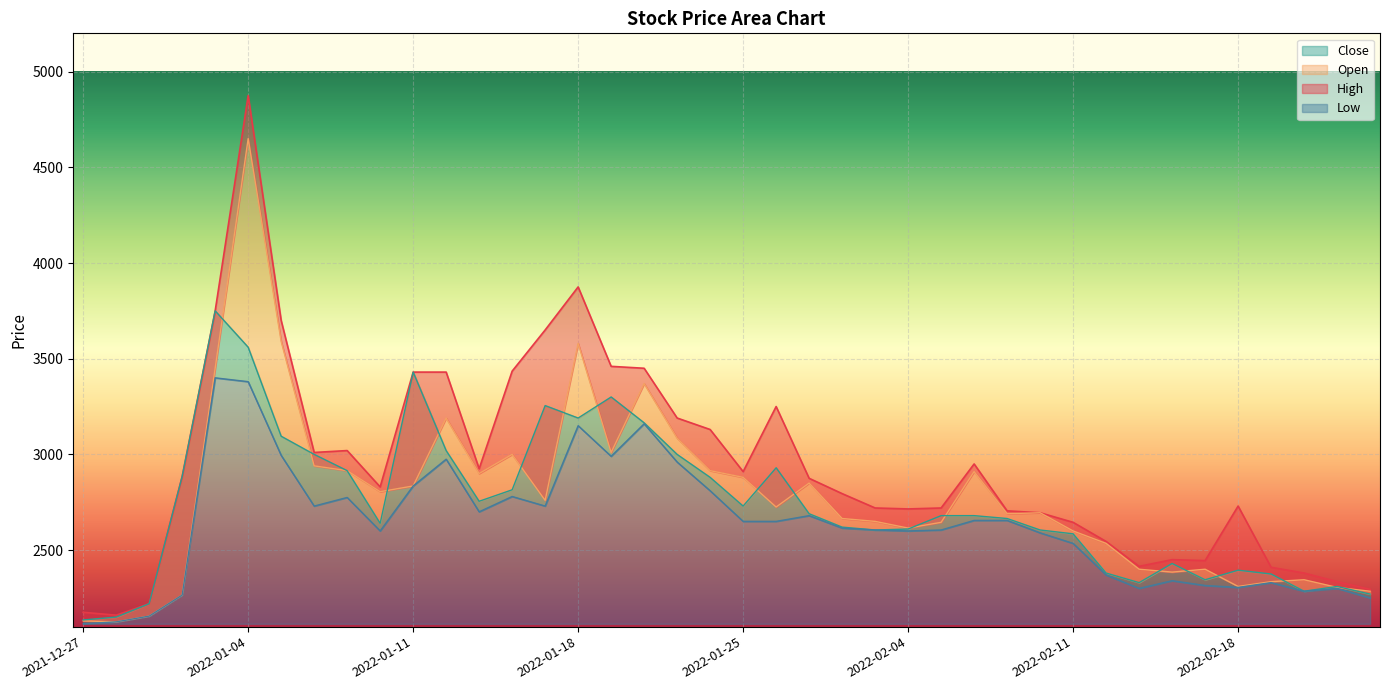

What is the value of the High point at the 33rd from the left?

2415